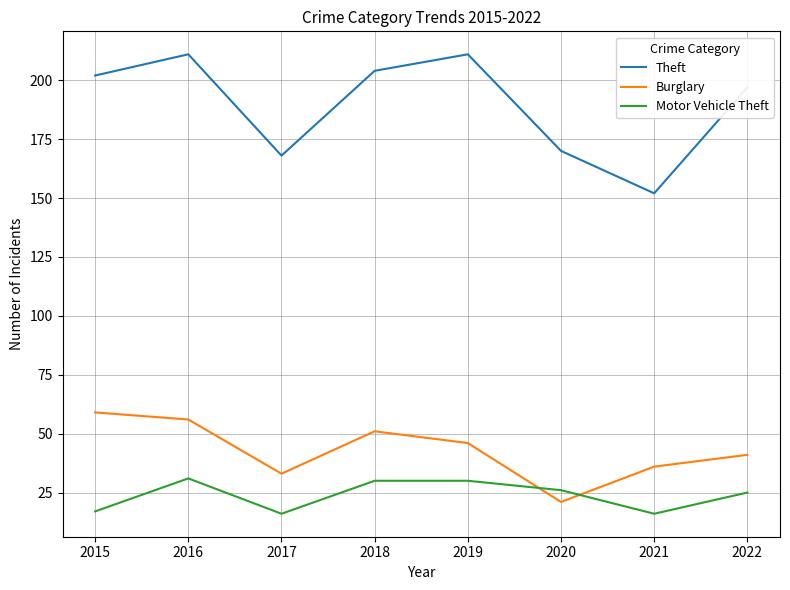

Where is Theft nearest to the value 181?

2020